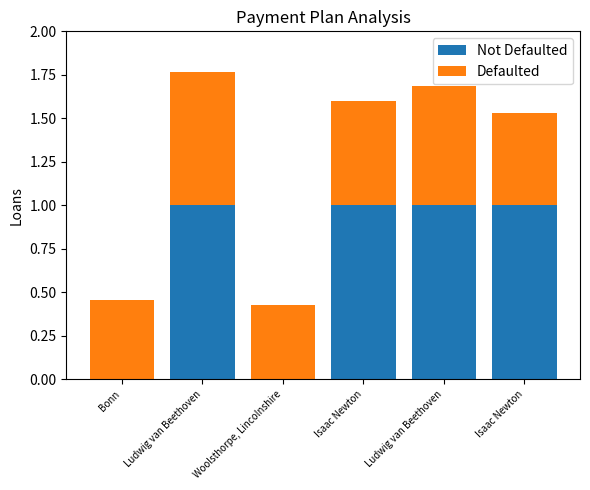

What is the label of the 3rd bar from the left?

Woolsthorpe, Lincolnshire